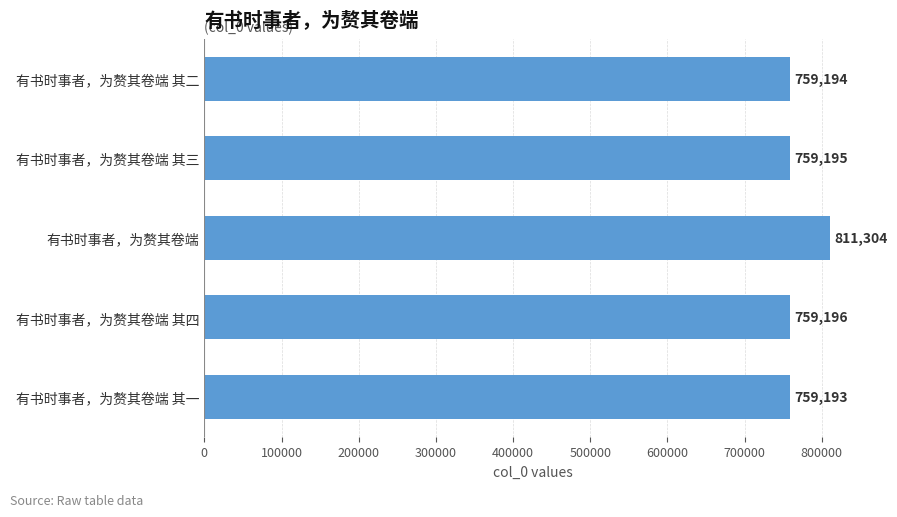

Read the value at 有书时事者，为赘其卷端 其一.

759193